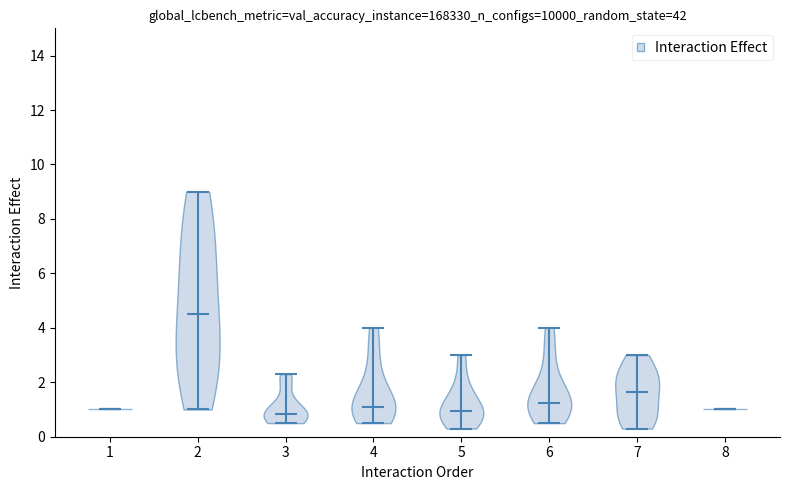

Reading left to right, read every violin against the y-axis: where its median line is, and the lowest and highest points it reaches. The values are not printed on the chart, so give them approximately, as read against the axis.

1: median line 1.0, lowest point 1.0, highest point 1.0
2: median line 4.6, lowest point 1.0, highest point 9.0
3: median line 0.8, lowest point 0.6, highest point 2.4
4: median line 1.2, lowest point 0.6, highest point 4.0
5: median line 1.0, lowest point 0.4, highest point 3.0
6: median line 1.2, lowest point 0.6, highest point 4.0
7: median line 1.6, lowest point 0.4, highest point 3.0
8: median line 1.0, lowest point 1.0, highest point 1.0